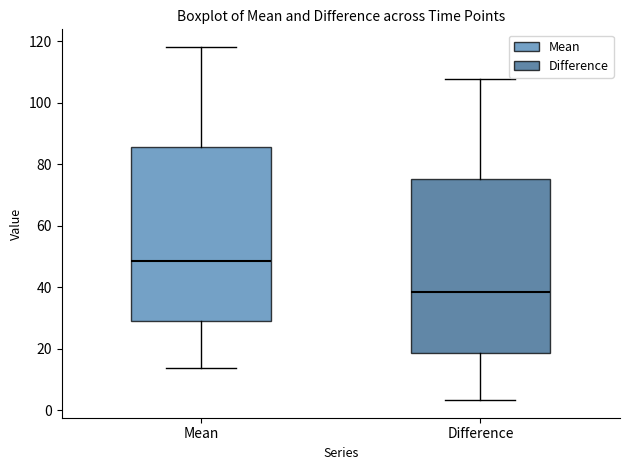

Which box's median line is the highest?

Mean